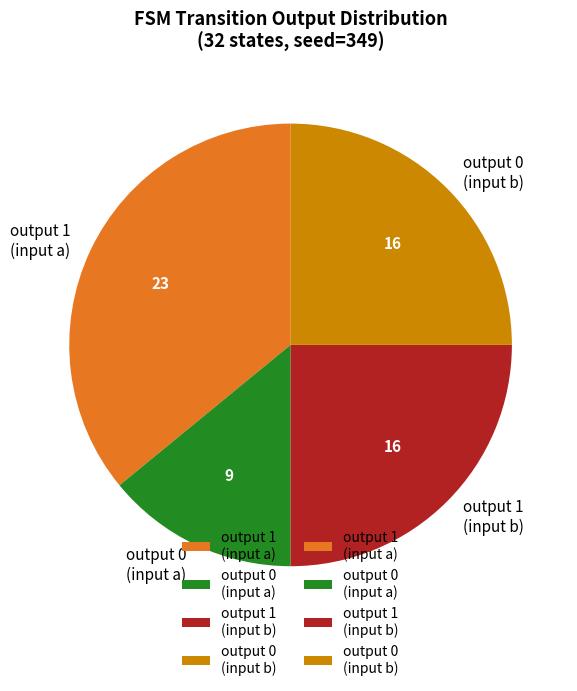

Is the sum of output 0 (input a) and output 1 (input b) greater than half?

No